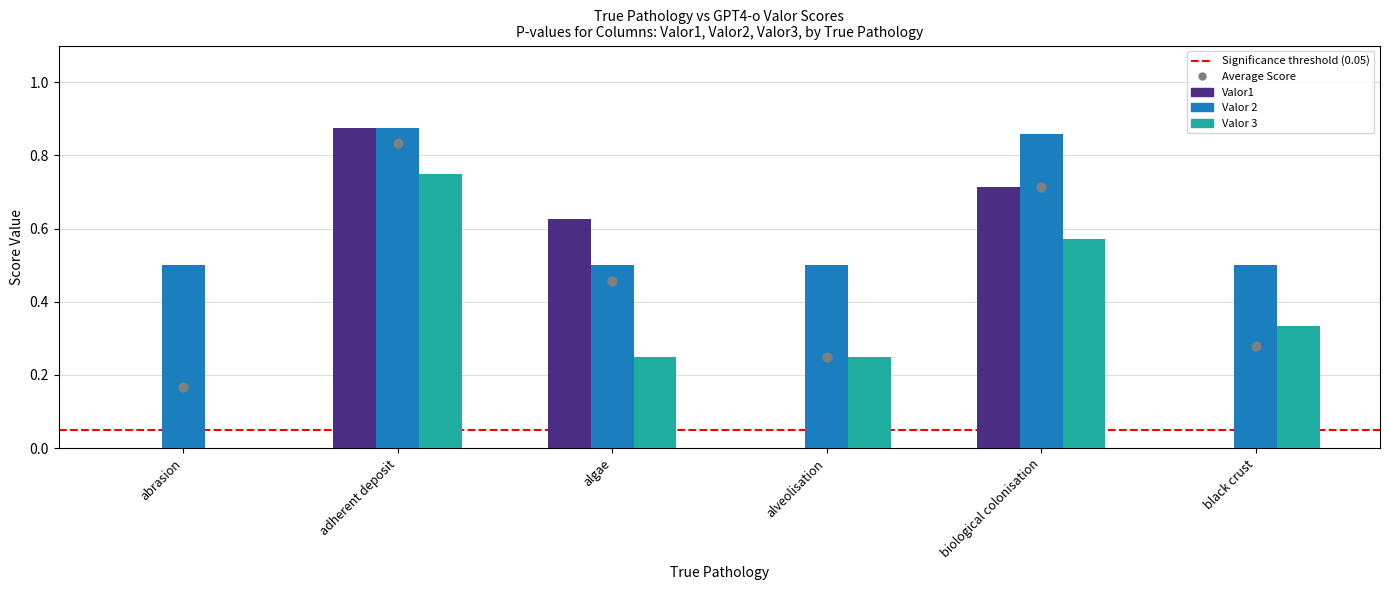

At how many categories does at least one series exceed 0?

6